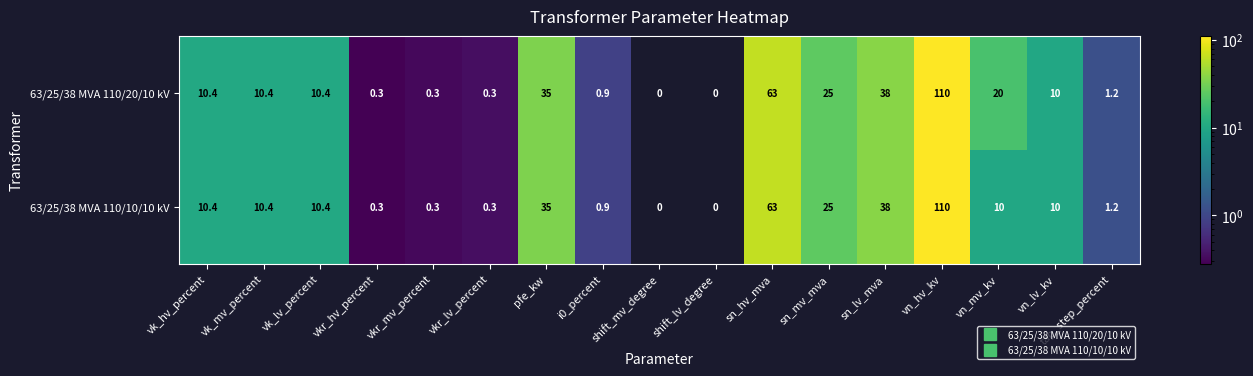

What is the average value of the 63/25/38 MVA 110/10/10 kV series?

19.1